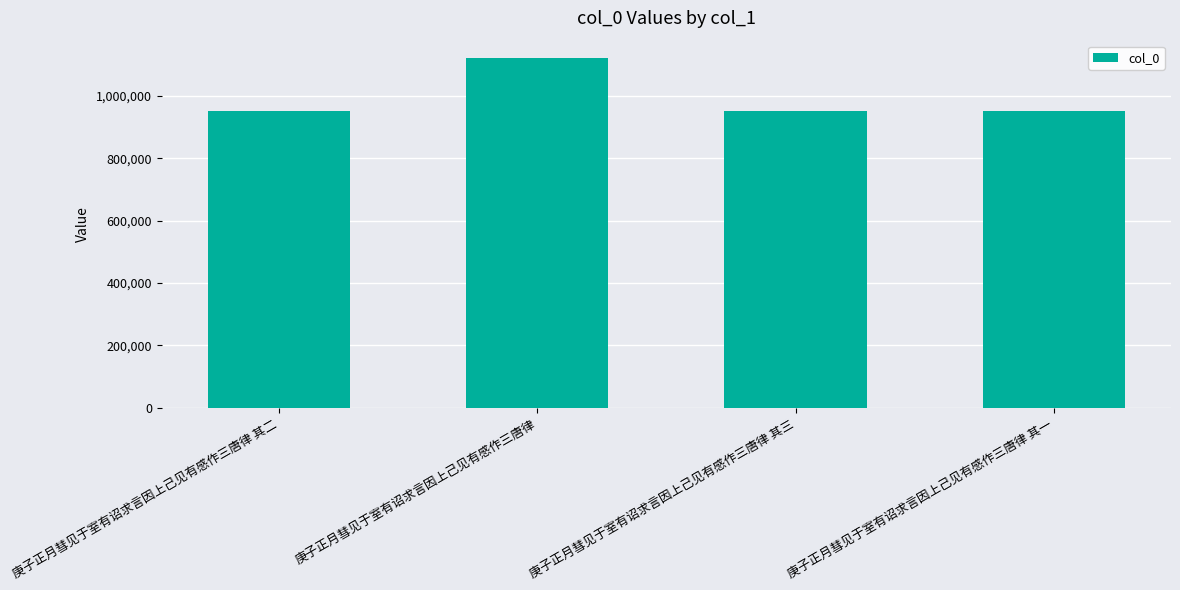

What is the difference between the values at 庚子正月彗见于室有诏求言因上己见有感作三唐律 其二 and 庚子正月彗见于室有诏求言因上己见有感作三唐律?

170245